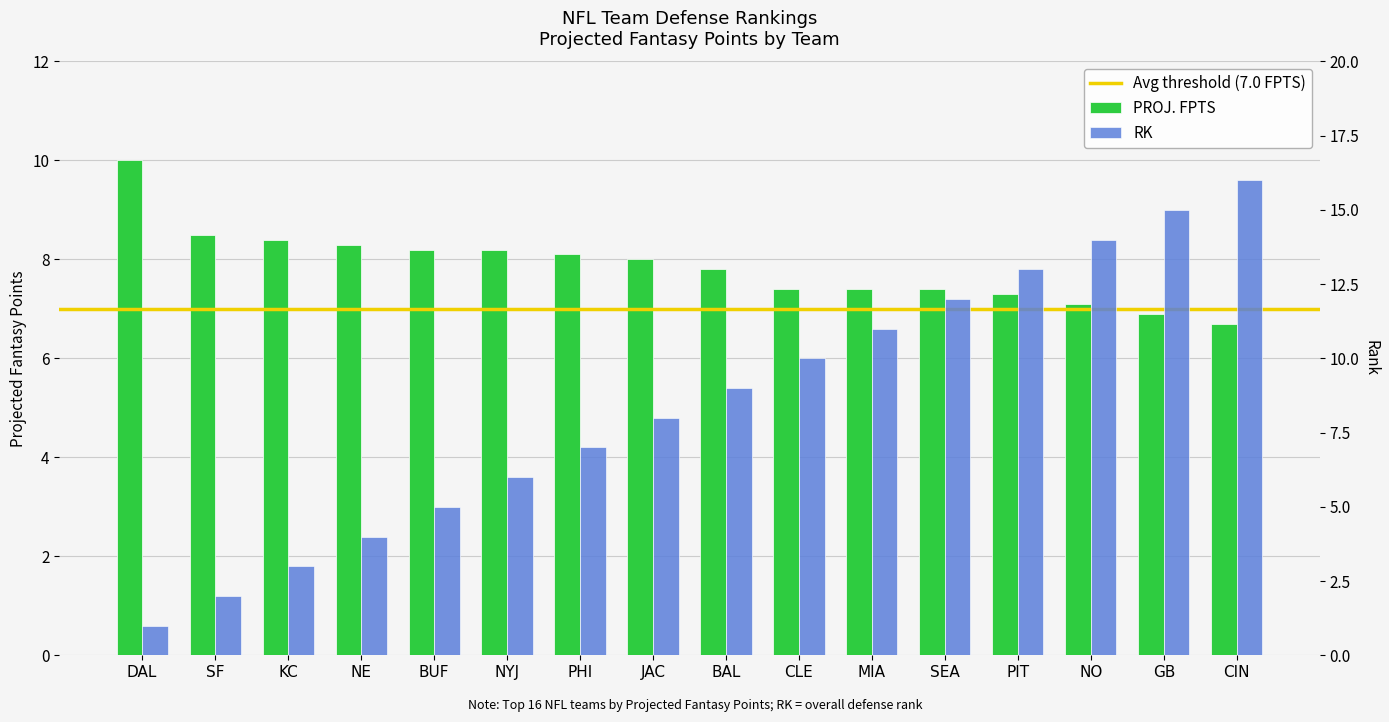

Reading left to right, transcribe all the data shown in this chart.

PROJ. FPTS: 10.0	8.5	8.4	8.3	8.2	8.2	8.1	8.0	7.8	7.4	7.4	7.4	7.3	7.1	6.9	6.7
RK: 1.0	2.0	3.0	4.0	5.0	6.0	7.0	8.0	9.0	10.0	11.0	12.0	13.0	14.0	15.0	16.0